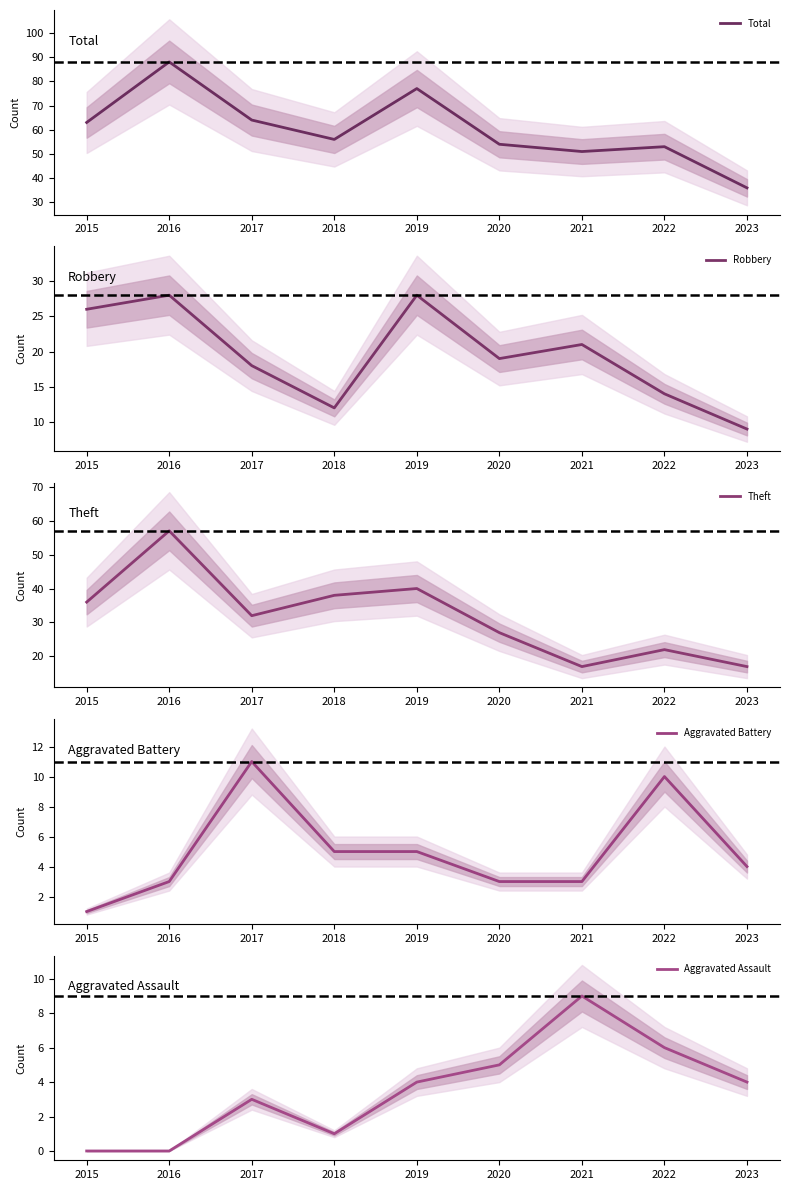

Rank the categories by Aggravated Battery value from lowest to highest.

2015, 2016, 2020, 2021, 2023, 2018, 2019, 2022, 2017